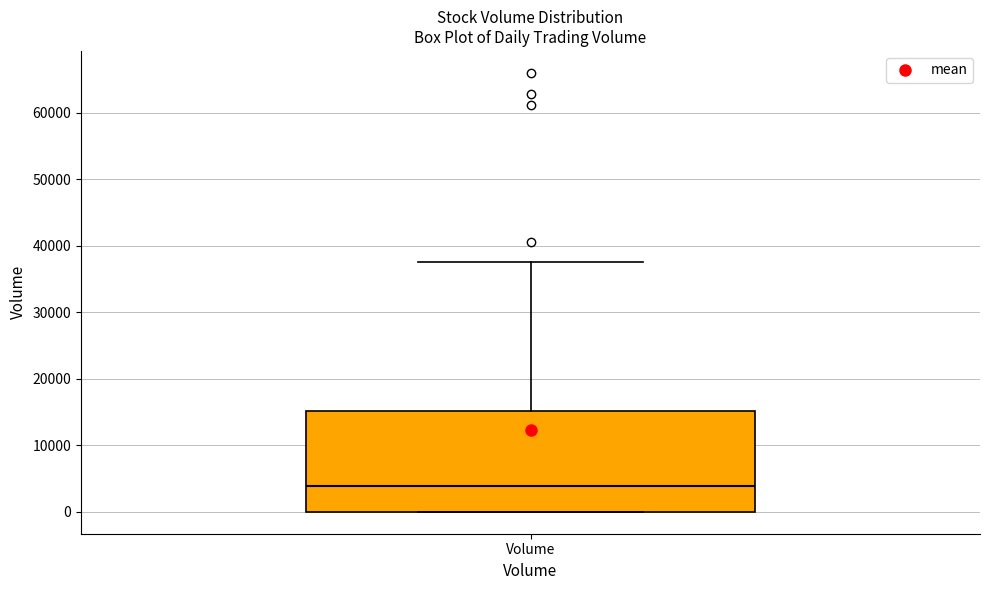

Where does the upper whisker of the box for Volume end on the y-axis? The values are not printed on the chart, so give them approximately, as read against the axis.

38000